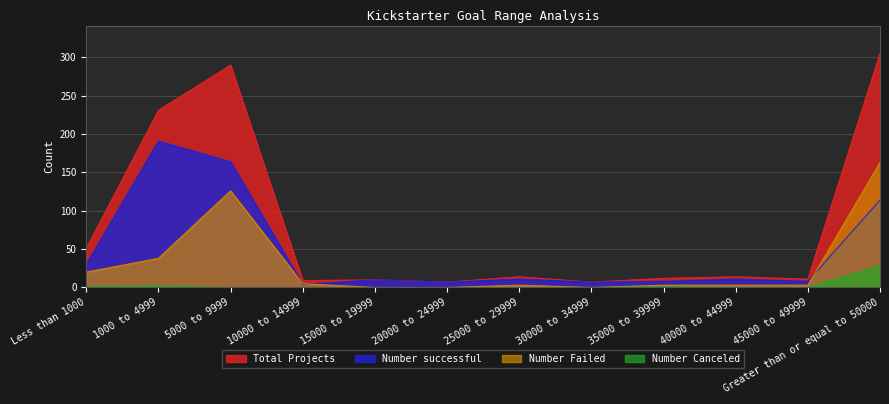

Does the chart have visible grid lines?

Yes